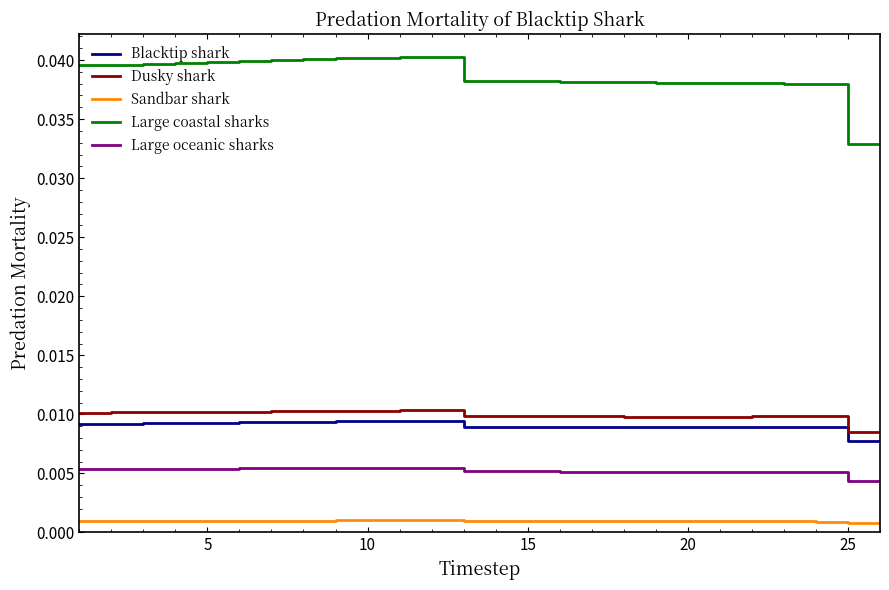

True or false: Large coastal sharks and Dusky shark cross at least once.

False